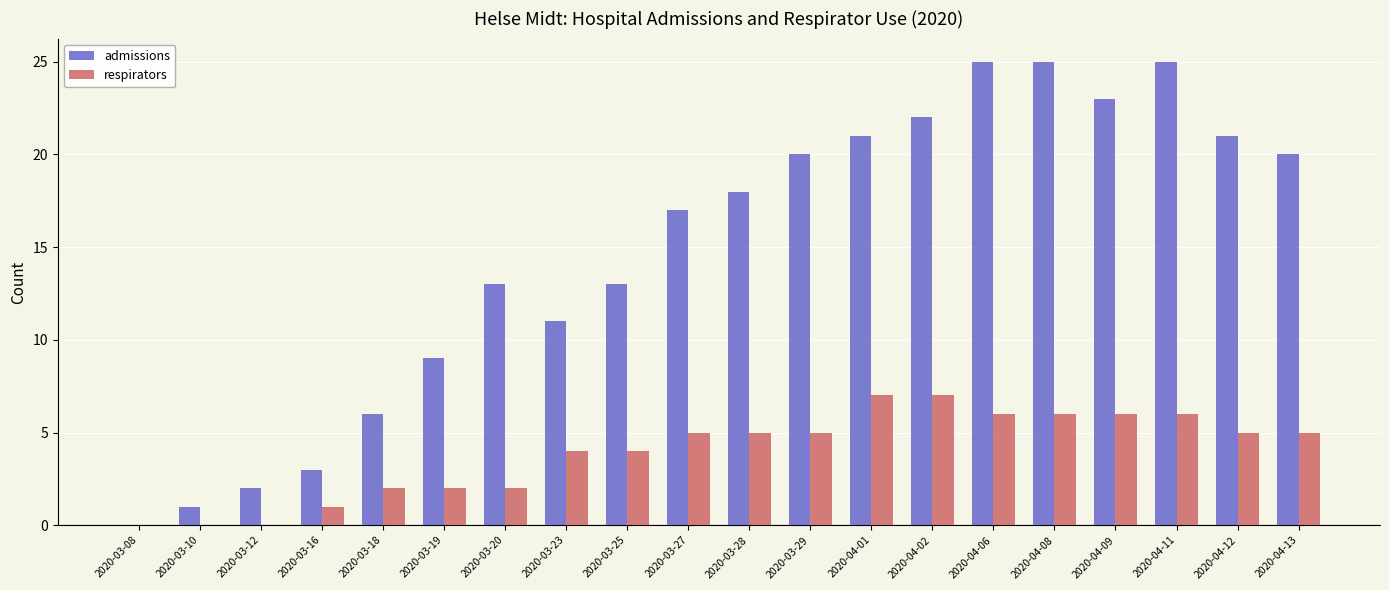

What is the approximate value of respirators at 2020-04-01?

7